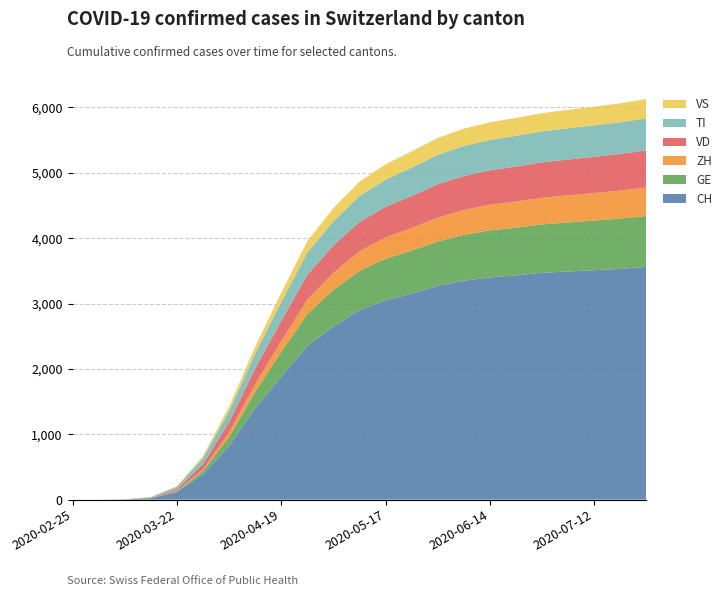

Reading left to right, list all the values displayed in this chart.

CH: 0	0	2	22	118	390	820	1400	1880	2350	2650	2900	3050	3150	3270	3350	3400	3430	3470	3490	3510	3530	3560
GE: 0	0	0	4	10	48	140	250	380	490	560	600	635	660	680	700	720	730	740	750	760	770	780
ZH: 0	0	2	1	6	22	65	115	165	220	260	300	325	345	365	380	390	400	408	415	420	428	435
VD: 0	0	1	6	26	84	162	240	310	380	420	450	470	490	510	520	528	535	542	548	554	560	568
TI: 0	0	0	6	37	93	168	230	290	340	370	395	415	435	450	460	465	470	474	478	482	485	490
VS: 0	0	0	2	11	31	67	105	140	175	200	220	235	248	258	265	270	274	278	282	286	290	295